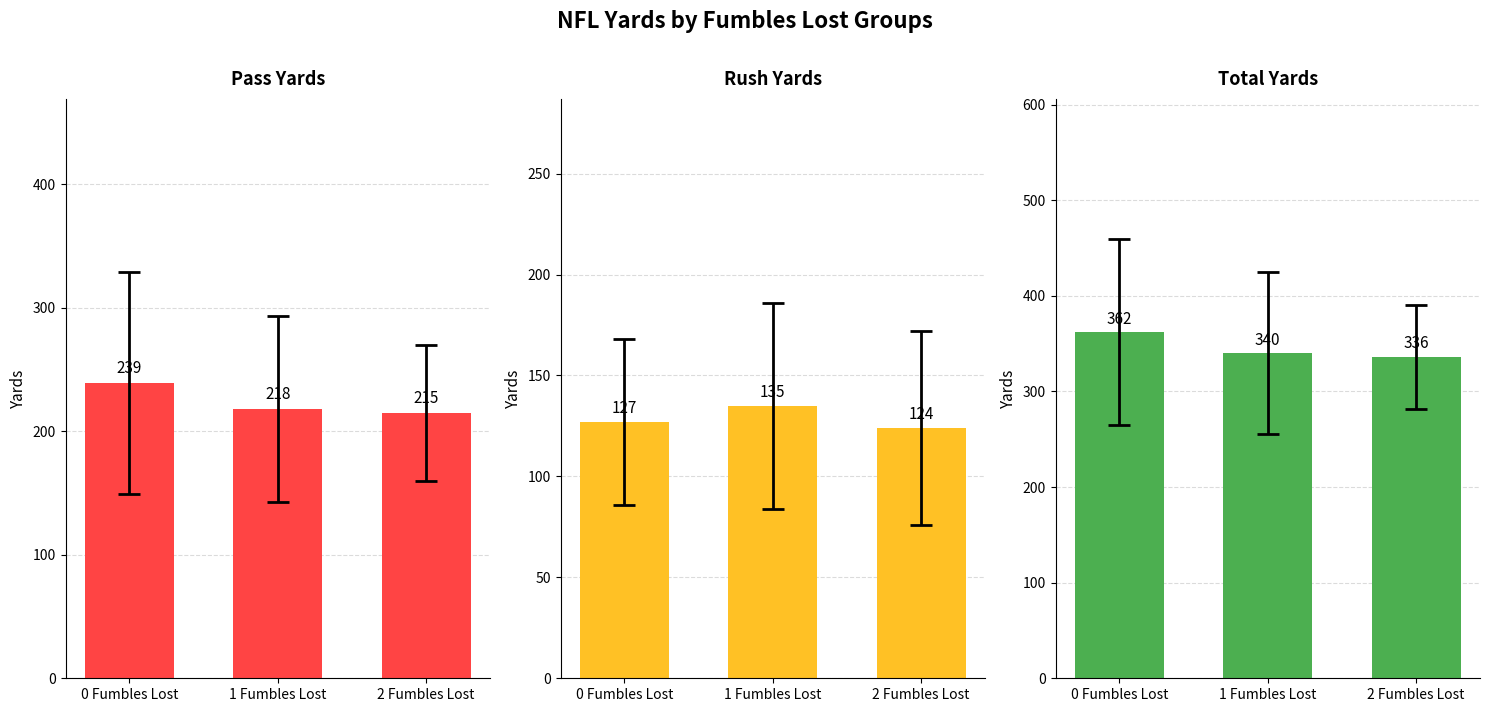

What is the highest value of the Total Yards series?

362